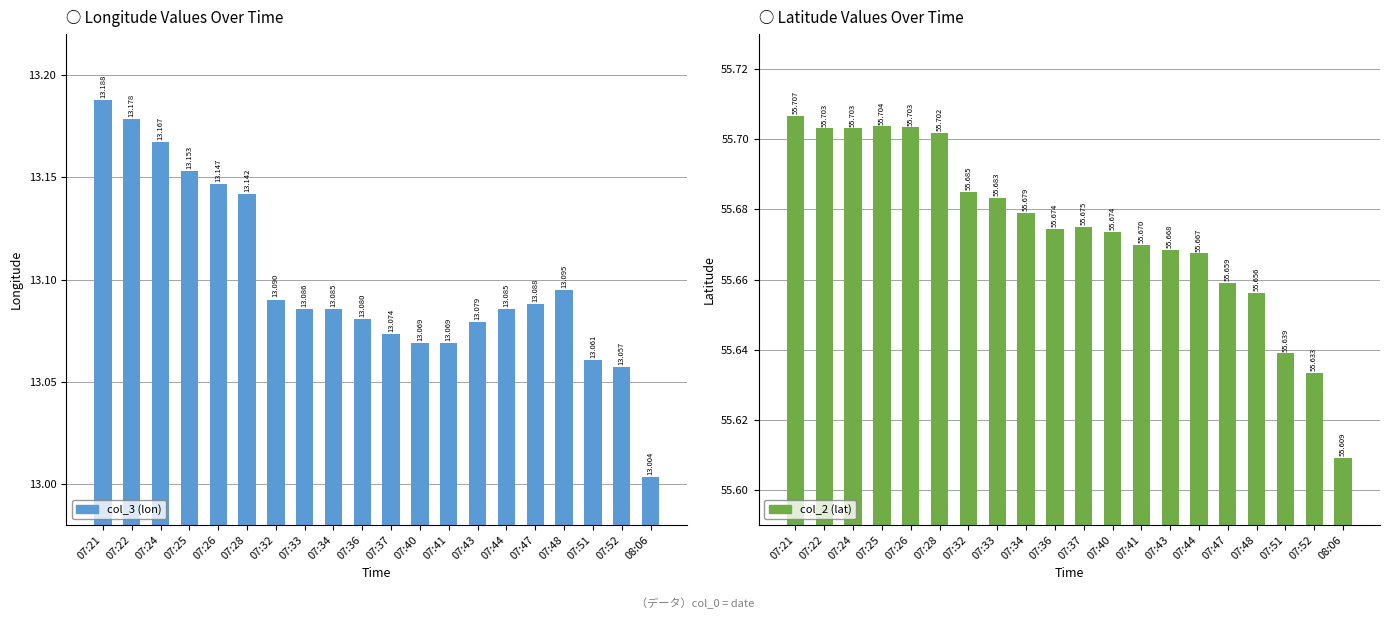

What is the label of the 5th bar from the right?

07:47